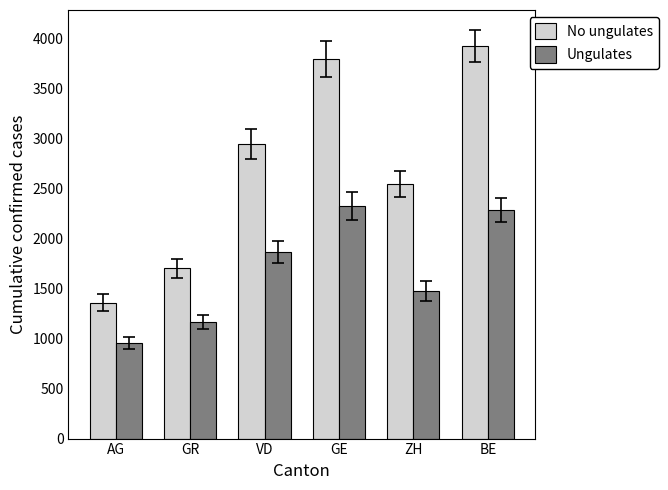

List the series in order of their peak value, lowest first.

Ungulates, No ungulates